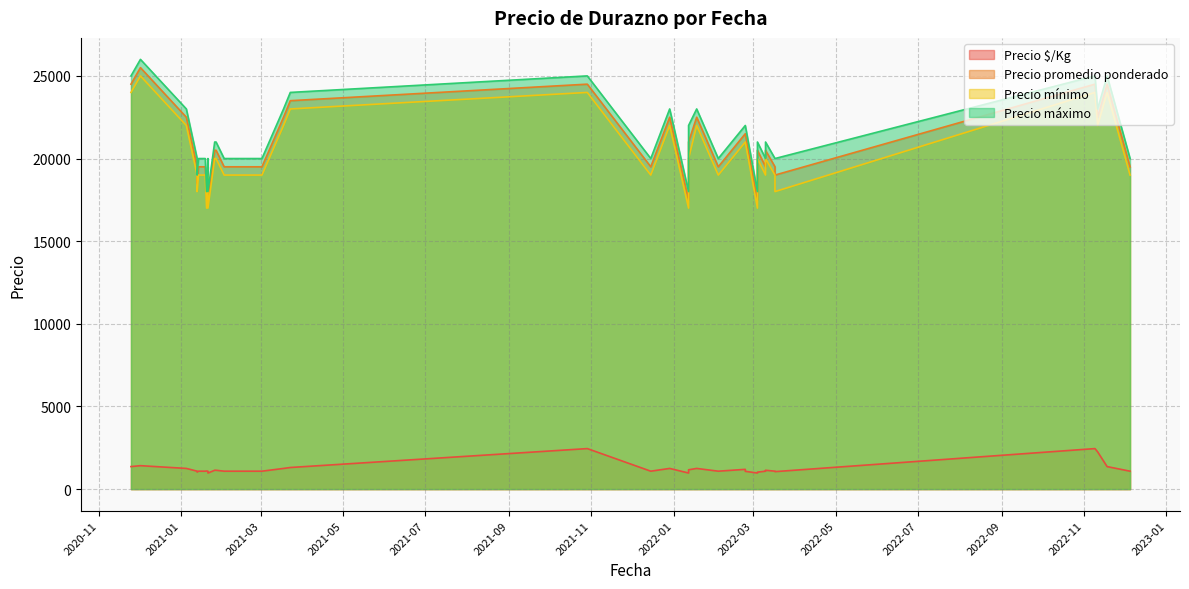

Does the chart have visible grid lines?

Yes